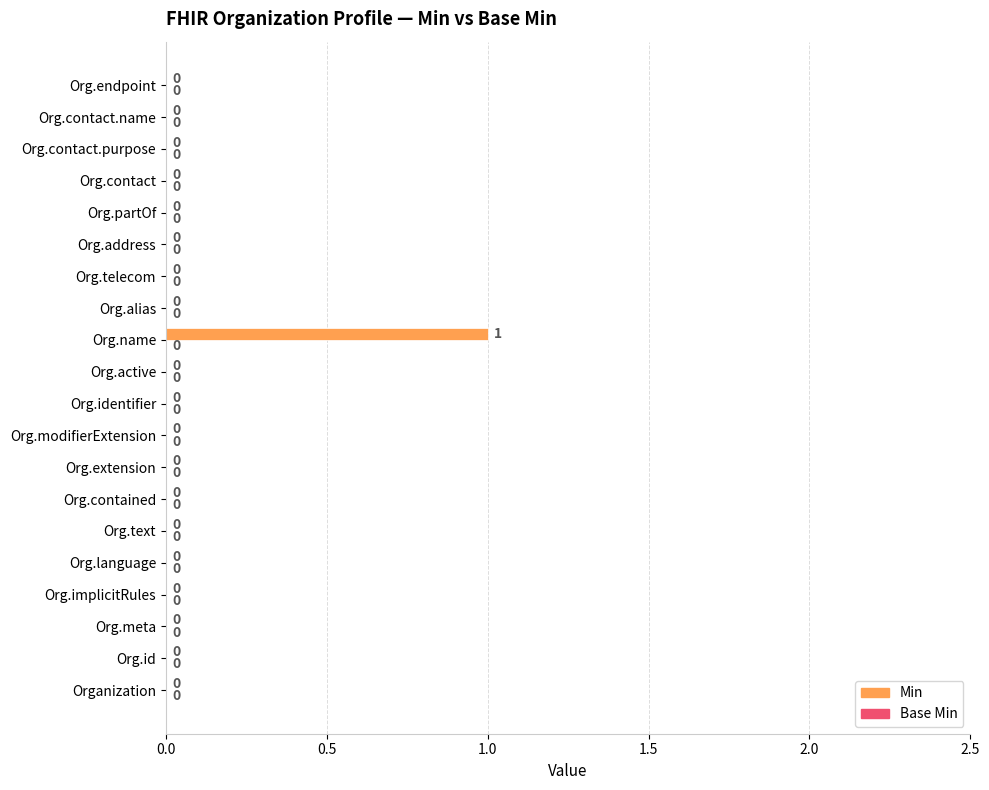

The value at Org.identifier is 0. True or false?

True